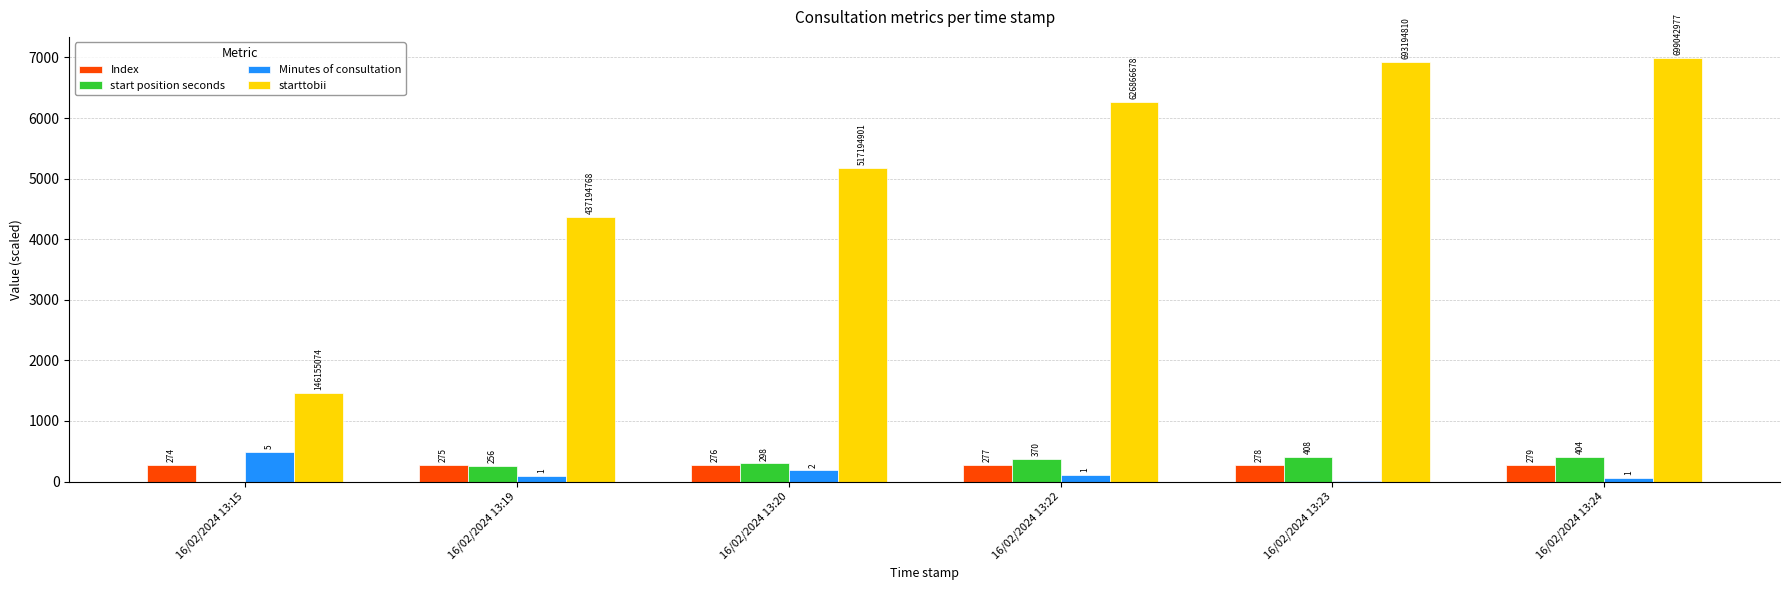

What is the difference between the Index values at 16/02/2024 13:15 and 16/02/2024 13:20?

2.0